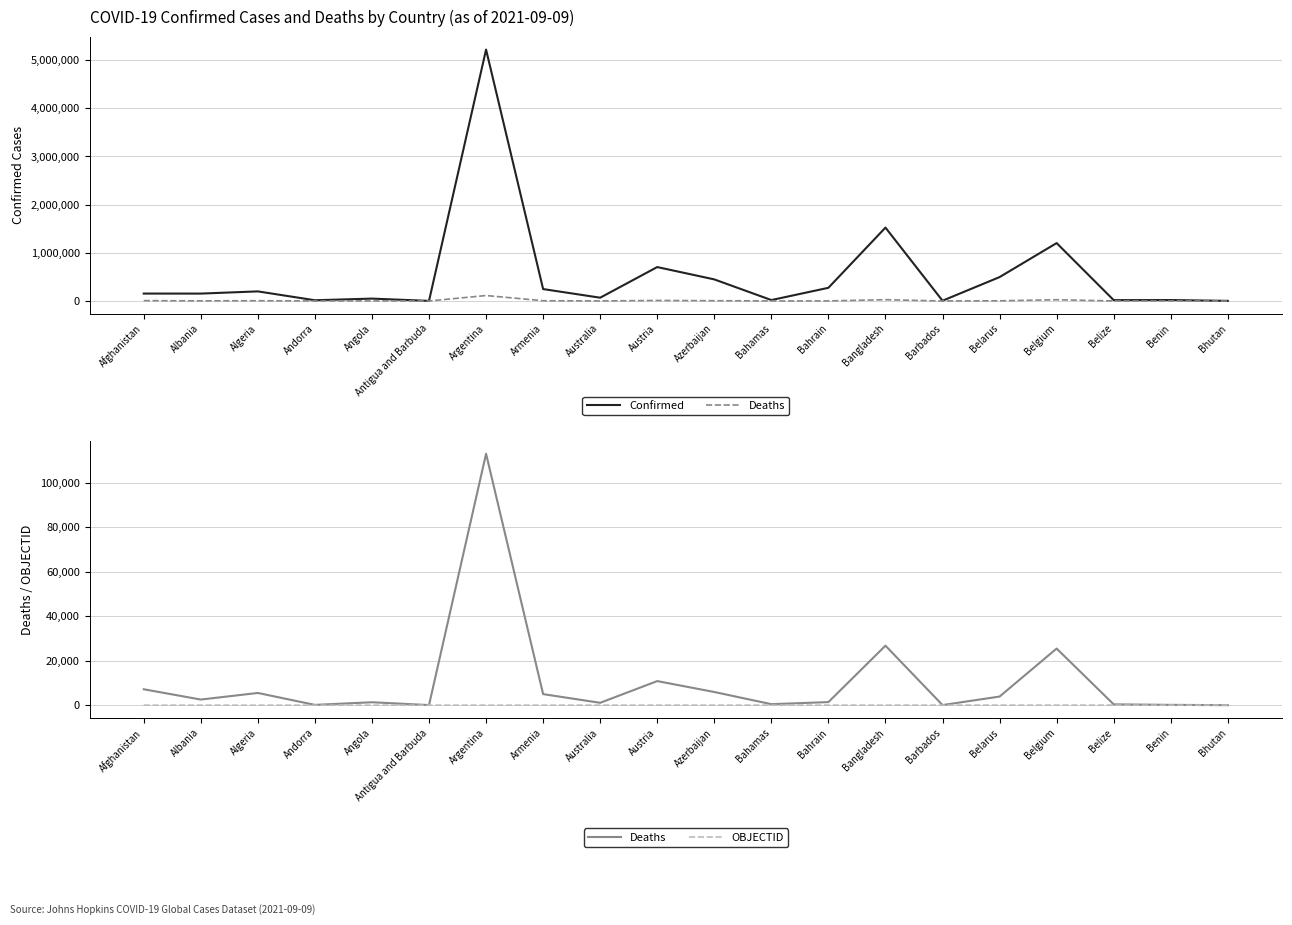

How many intersections are there between OBJECTID and Deaths?

1